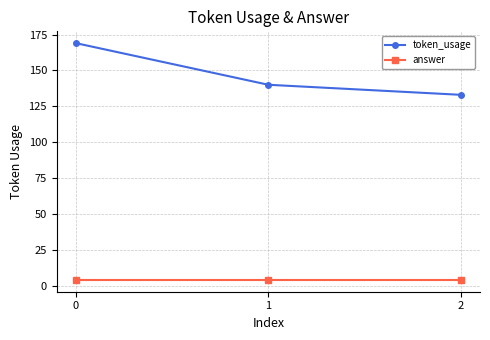

What is the minimum value for answer?

4